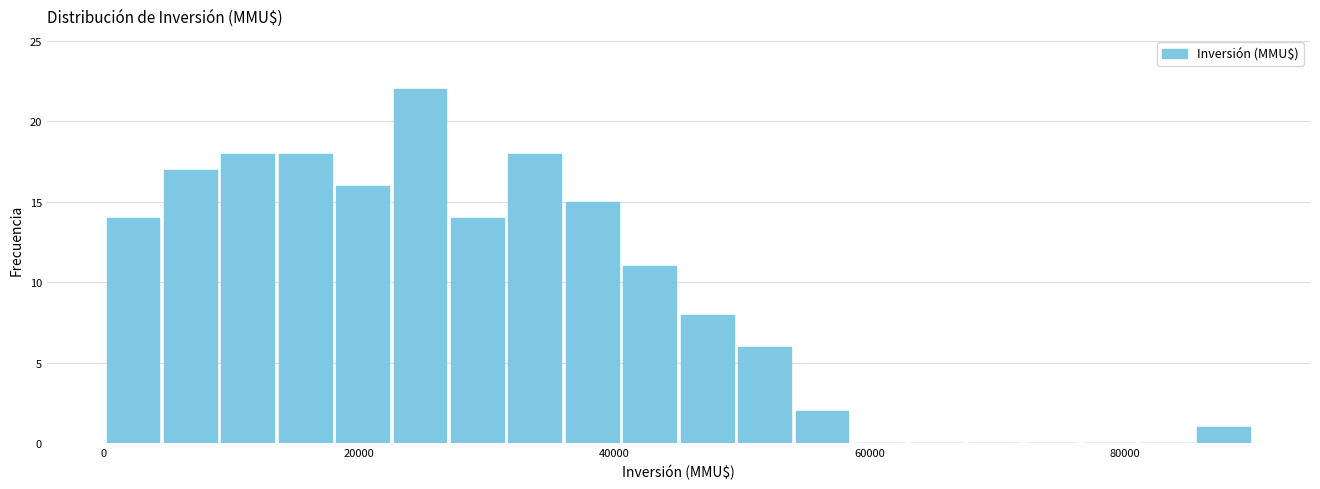

Read against the x-axis, roughly where is the centre of the tallest bar?

24000